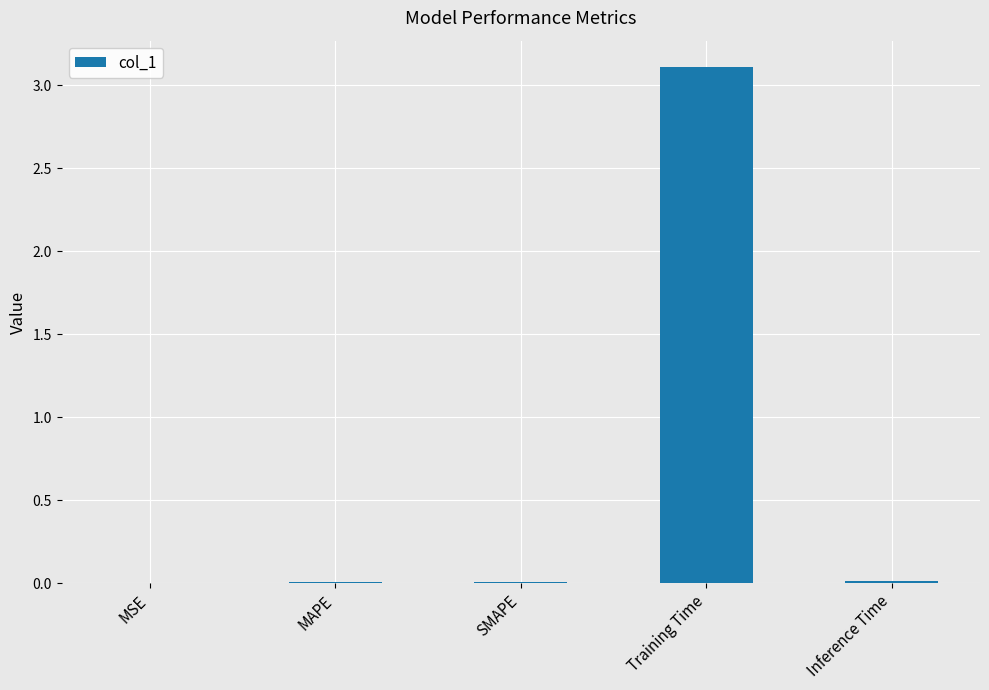

What is the sum of all values?

3.1